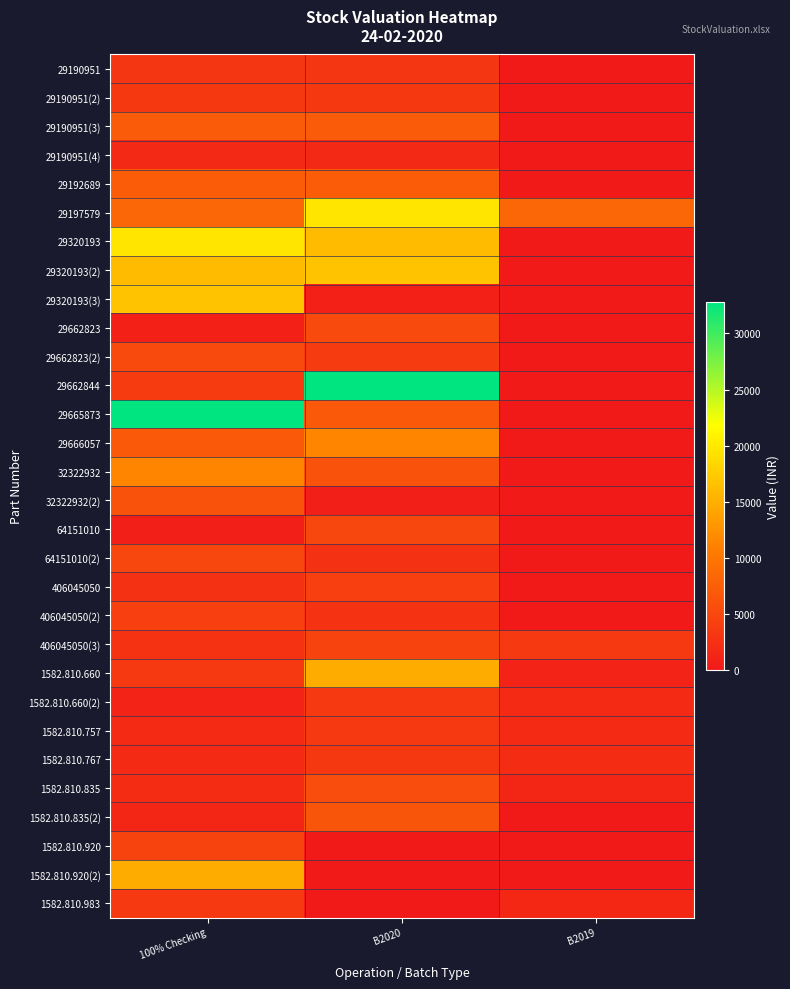

What is the difference between the highest and lowest values at B2019?

8325.9